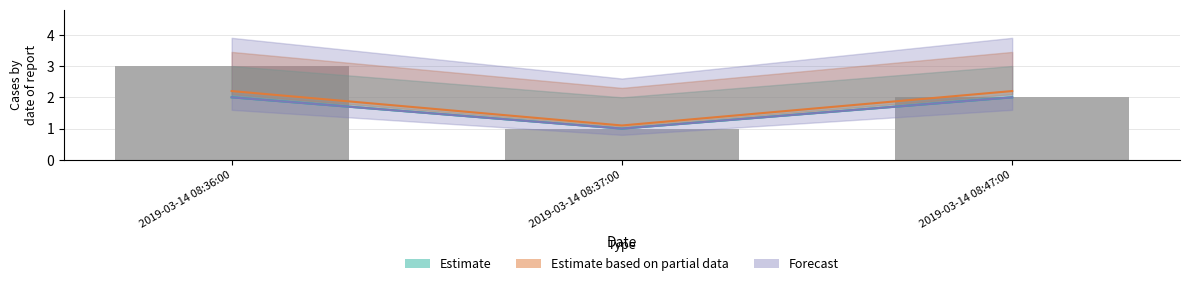

Between 2019-03-14 08:47:00 and 2019-03-14 08:36:00, which is larger?

2019-03-14 08:47:00